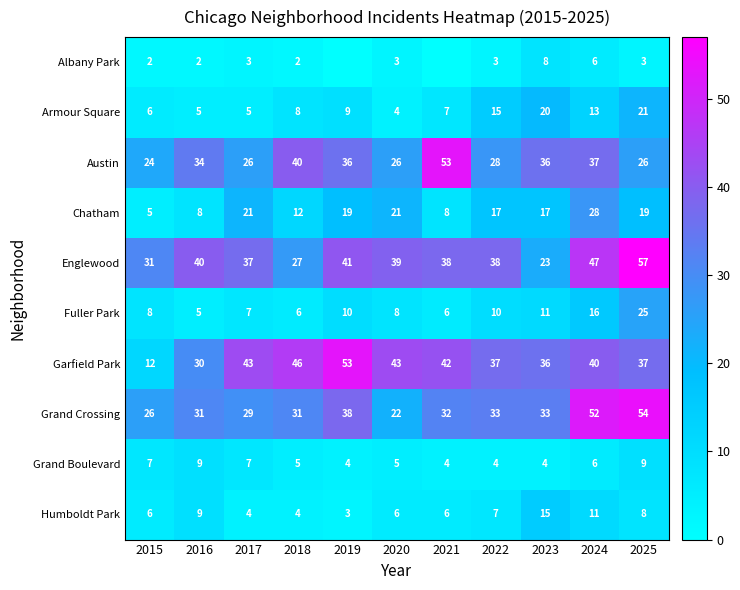

How many distinct data groups are displayed?

10